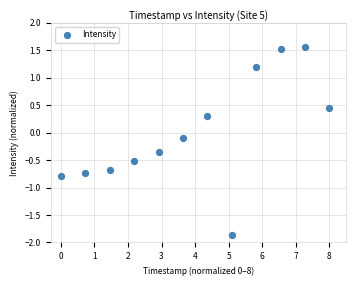

What is the range of Y values (max minus min)?

3.4